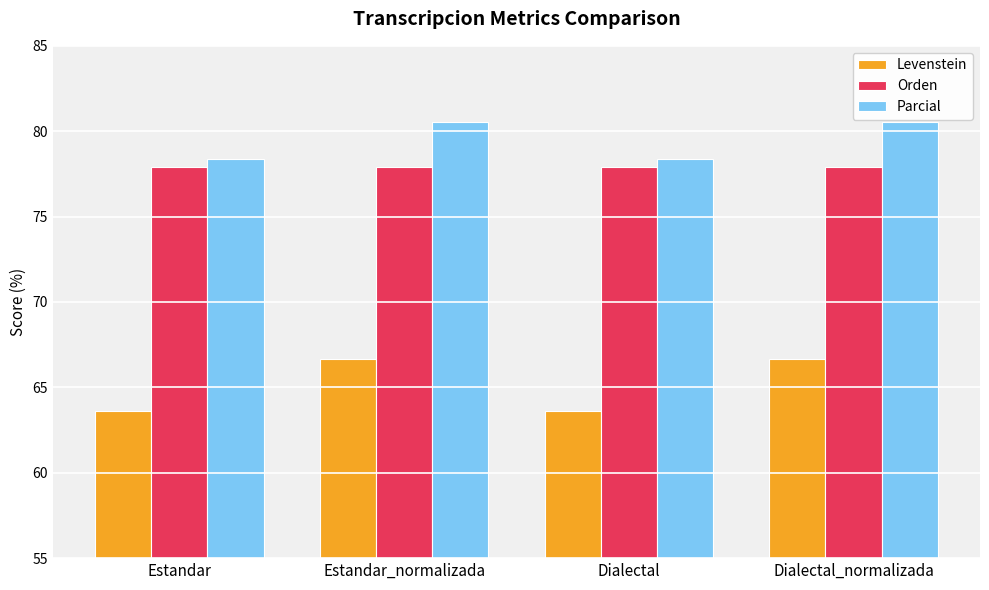

Rank the series at Dialectal_normalizada from lowest to highest value.

Levenstein, Orden, Parcial